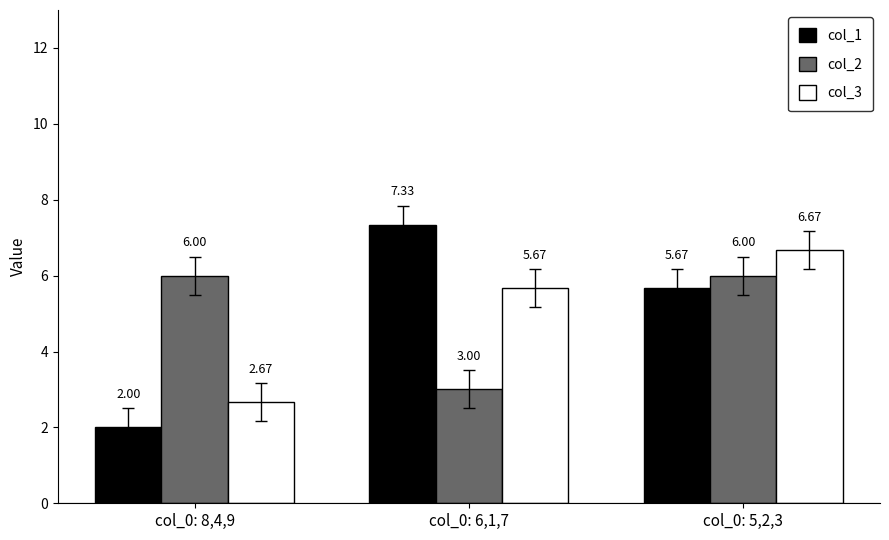

Which series changed the most between col_0: 8,4,9 and col_0: 5,2,3?

col_3